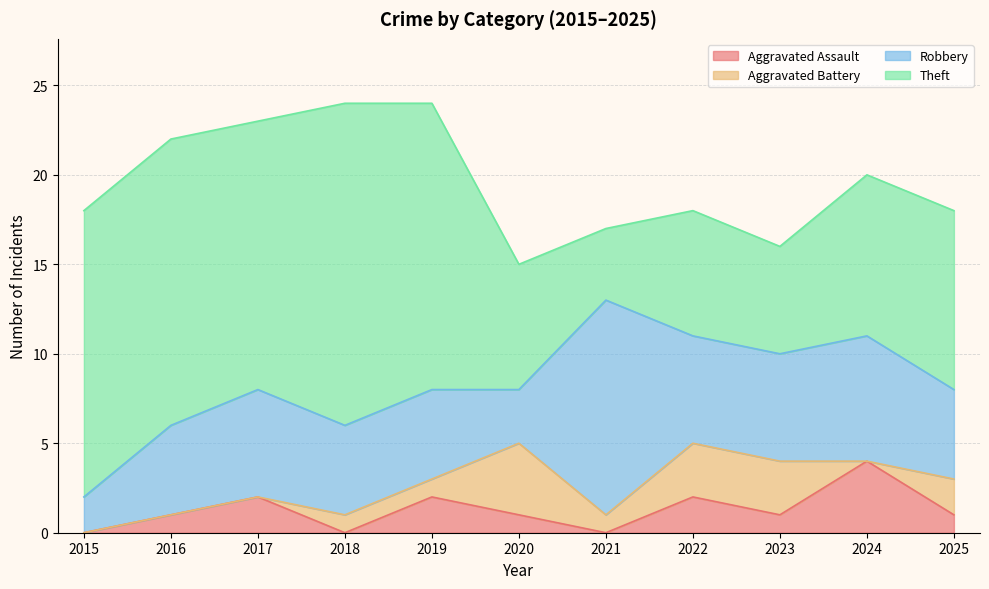

In Theft, how many points are higher than both neighbors (excluding endpoints)?

2